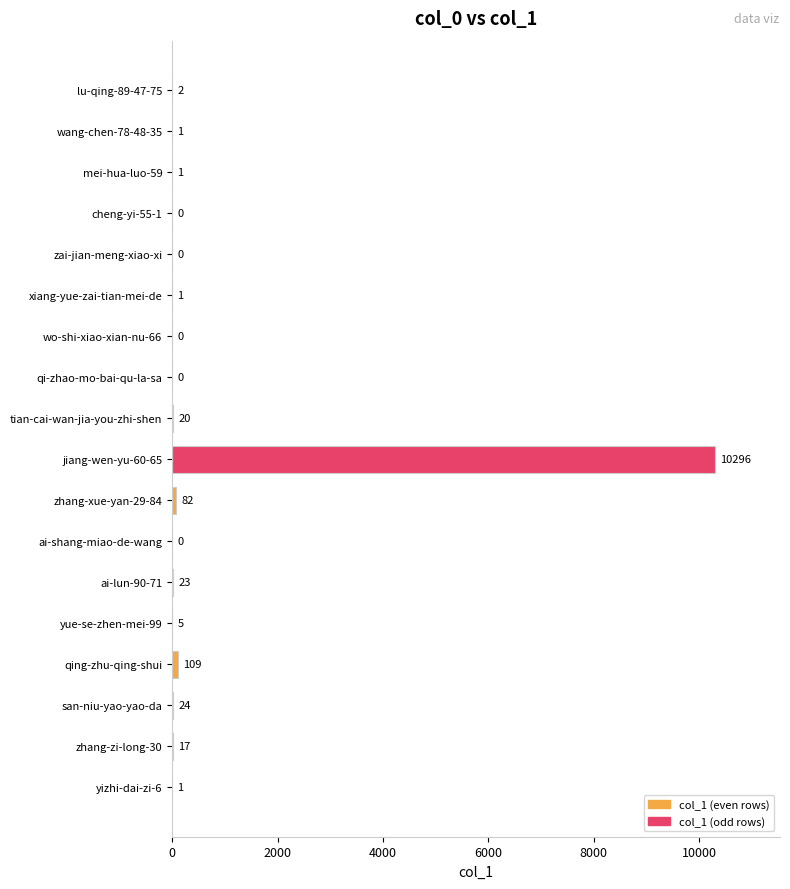

Where is the data nearest to the value 5148?

qing-zhu-qing-shui